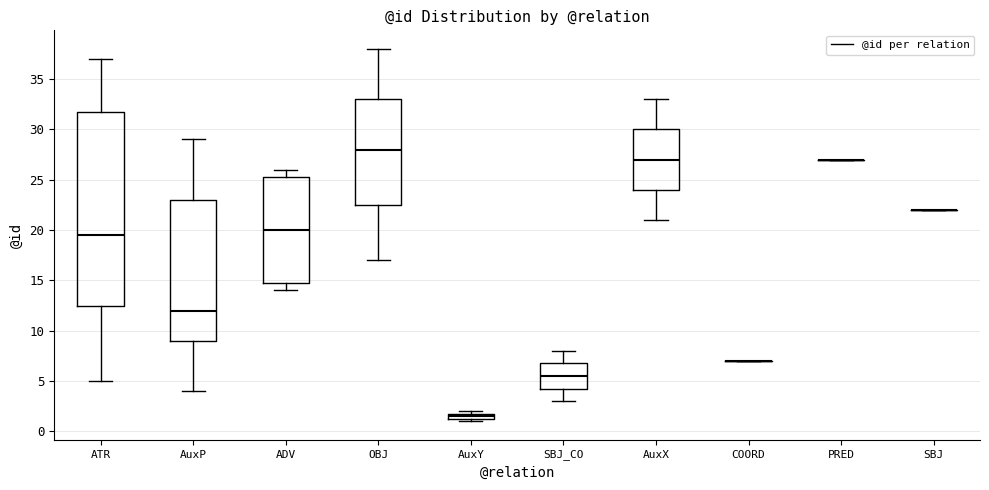

Which box is the tallest, from its lower edge to its upper edge?

ATR